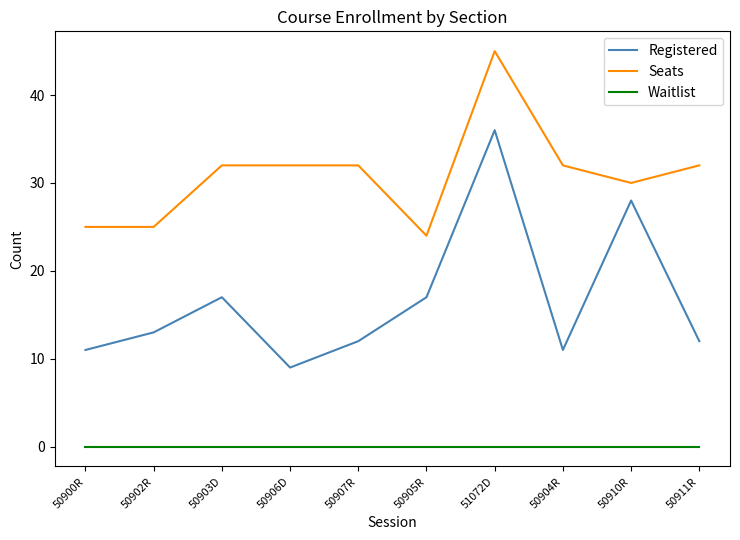

At how many categories does at least one series exceed 7?

10